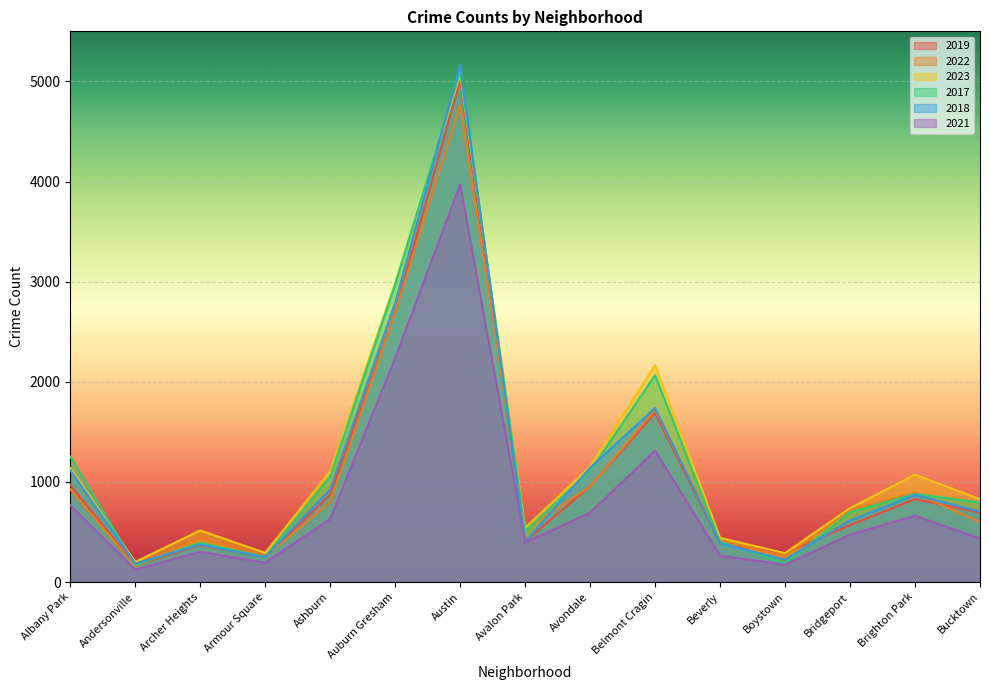

True or false: 2023 has a value of 117 at Beverly.

False